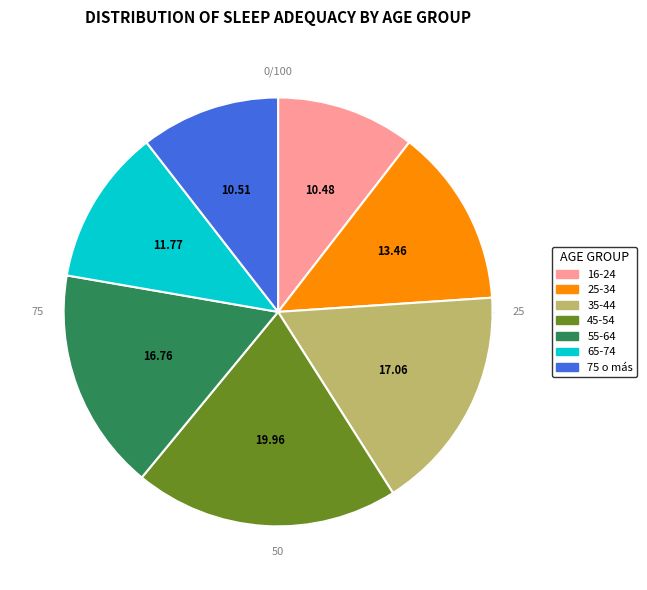

How many slices are in this pie chart?

7